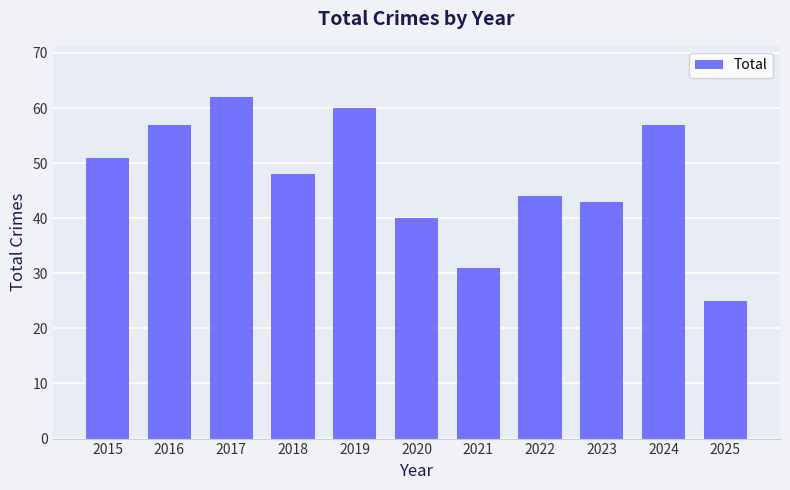

Reading left to right, list all the values displayed in this chart.

2015=51	2016=57	2017=62	2018=48	2019=60	2020=40	2021=31	2022=44	2023=43	2024=57	2025=25